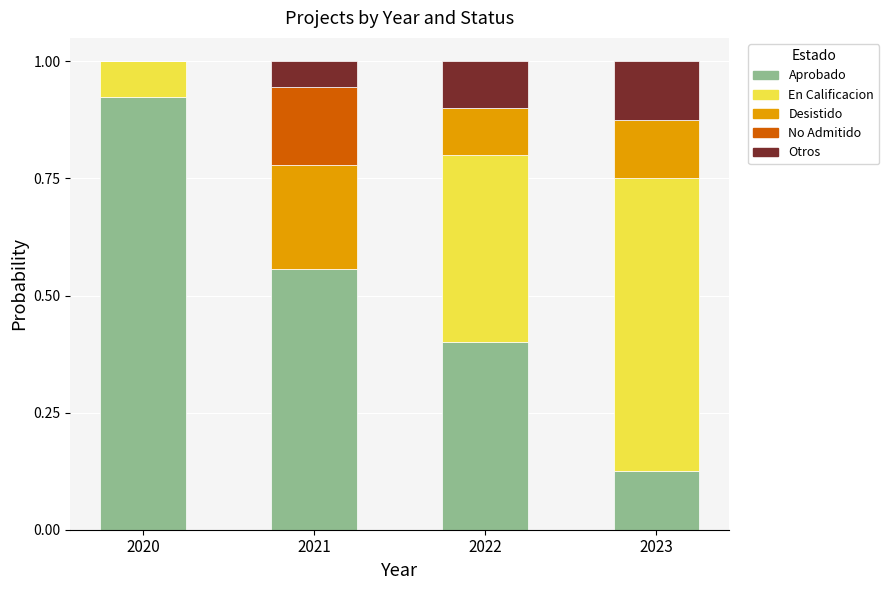

What is the total value across all series at 2023?

1.0